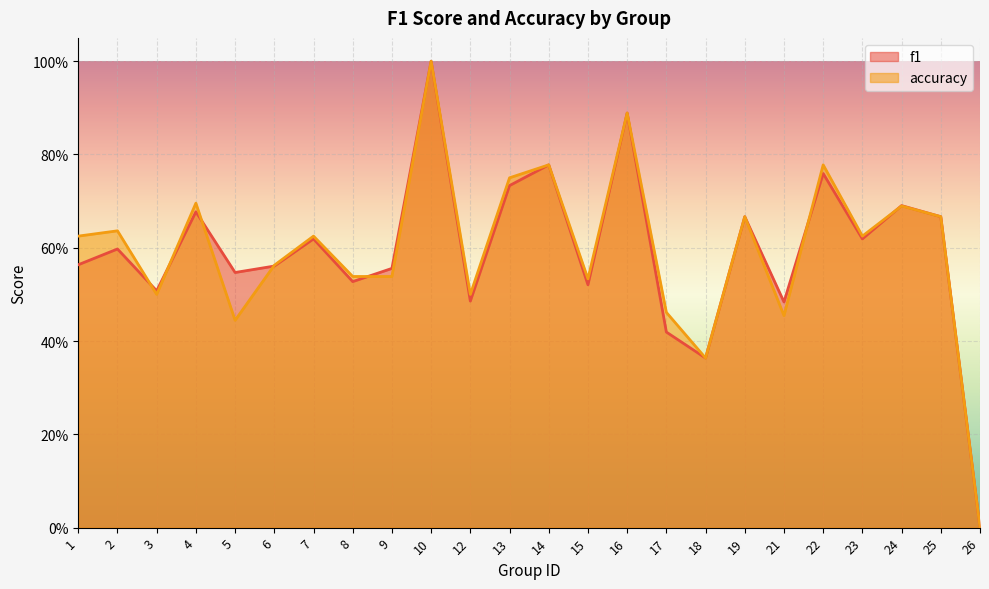

Reading left to right, list all the values displayed in this chart.

f1: 0.6	0.6	0.5	0.7	0.5	0.6	0.6	0.5	0.6	1.0	0.5	0.7	0.8	0.5	0.9	0.4	0.4	0.7	0.5	0.8	0.6	0.7	0.7	0.0
accuracy: 0.6	0.6	0.5	0.7	0.4	0.6	0.6	0.5	0.5	1.0	0.5	0.8	0.8	0.5	0.9	0.5	0.4	0.7	0.5	0.8	0.6	0.7	0.7	0.0